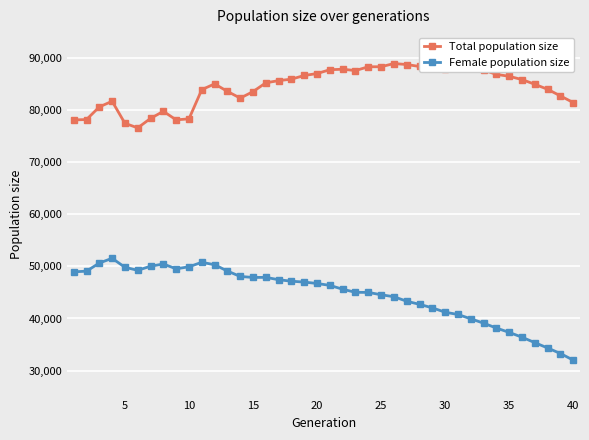

How many lines are shown in the chart?

2